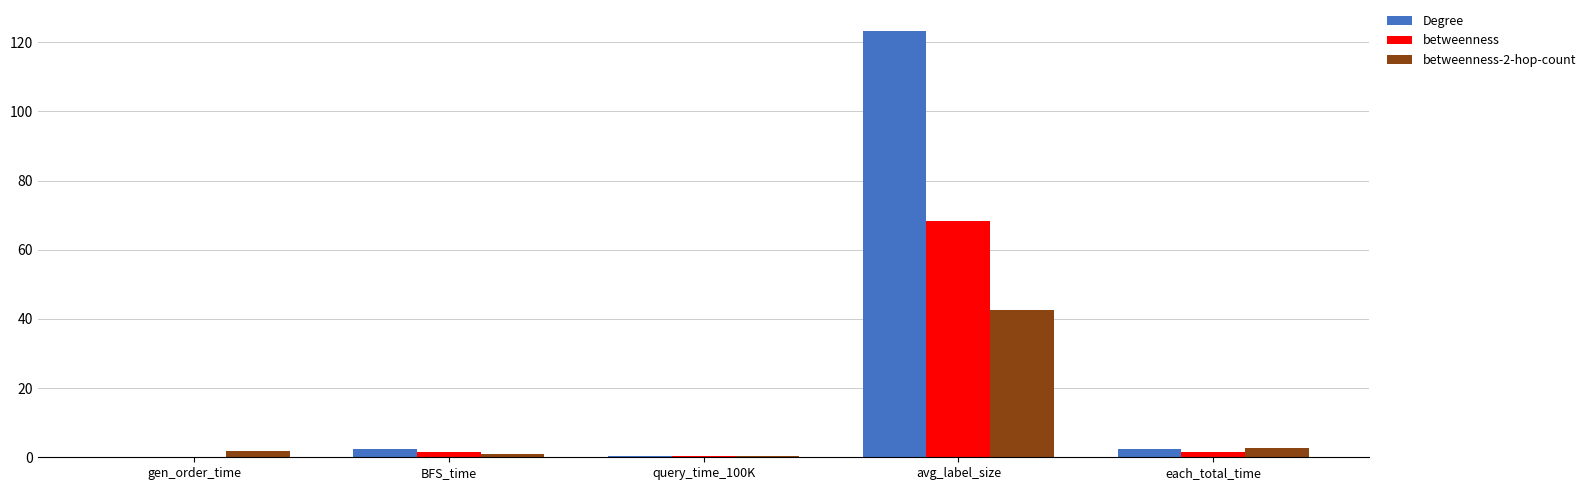

Which category has the highest value across all series?

avg_label_size